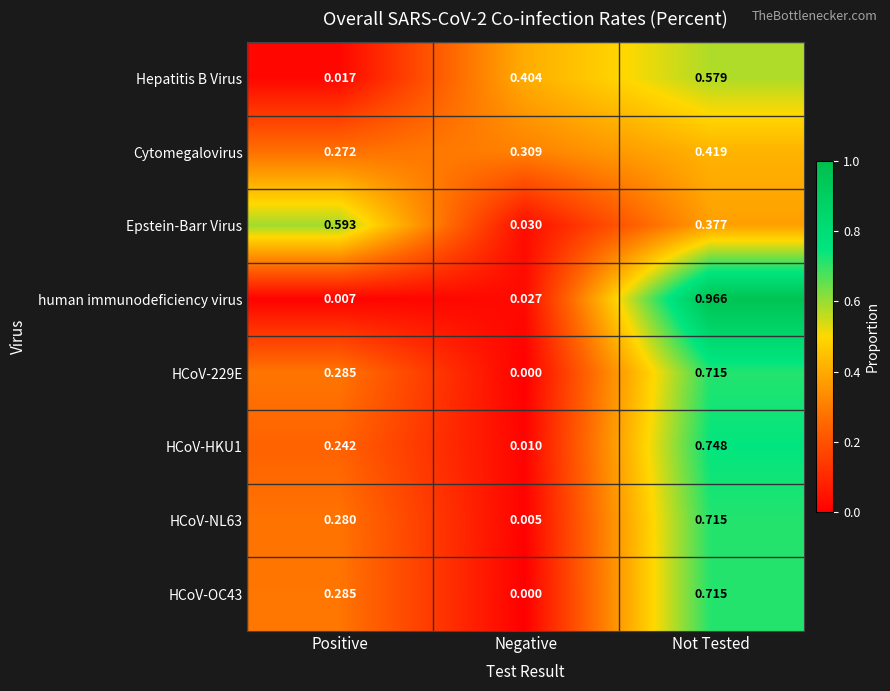

Which series changed the most between Positive and Not Tested?

human immunodeficiency virus